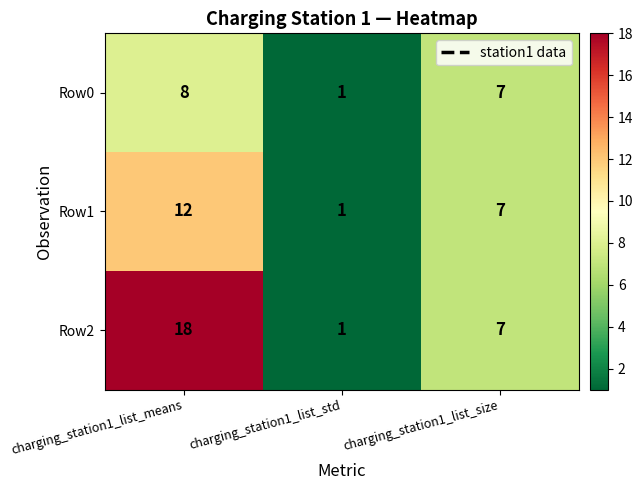

At which category is the sum across all series the highest?

charging_station1_list_means